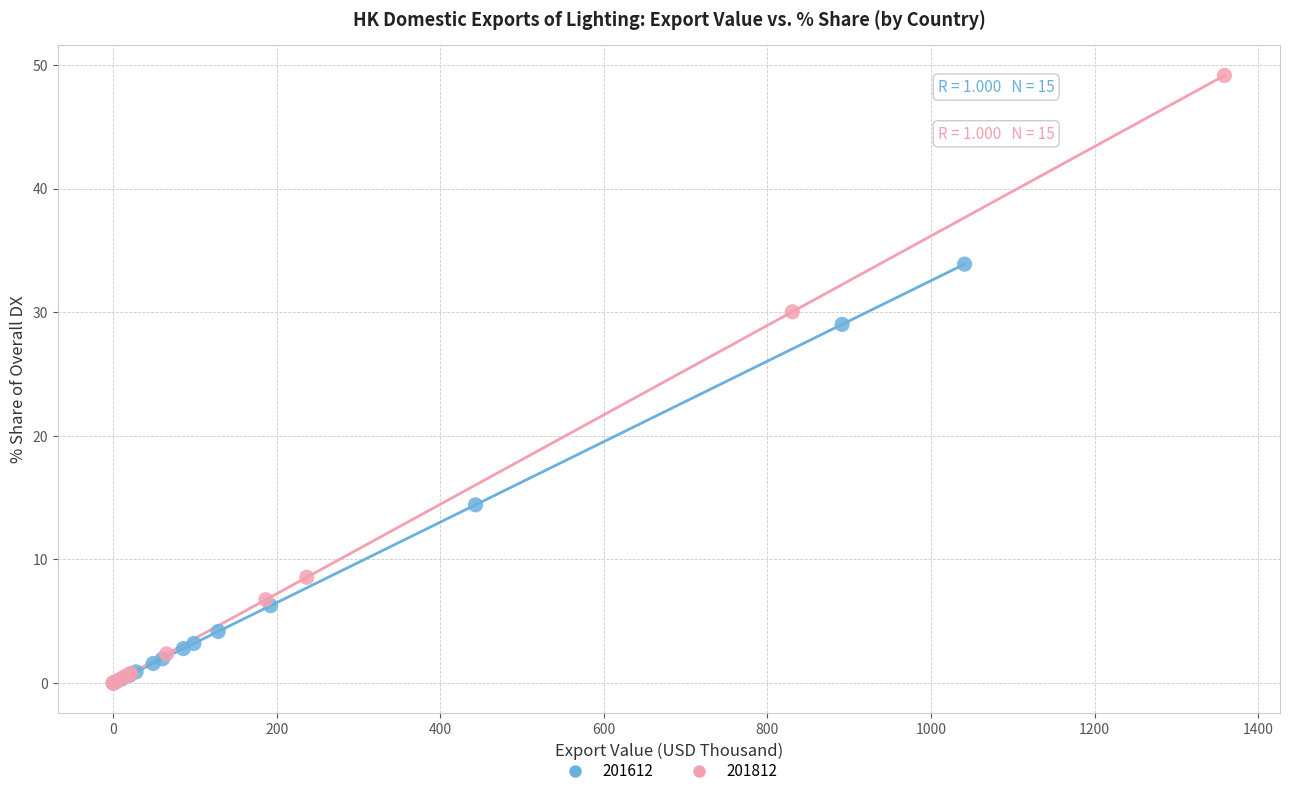

Which series has the widest spread of Y values?

201812